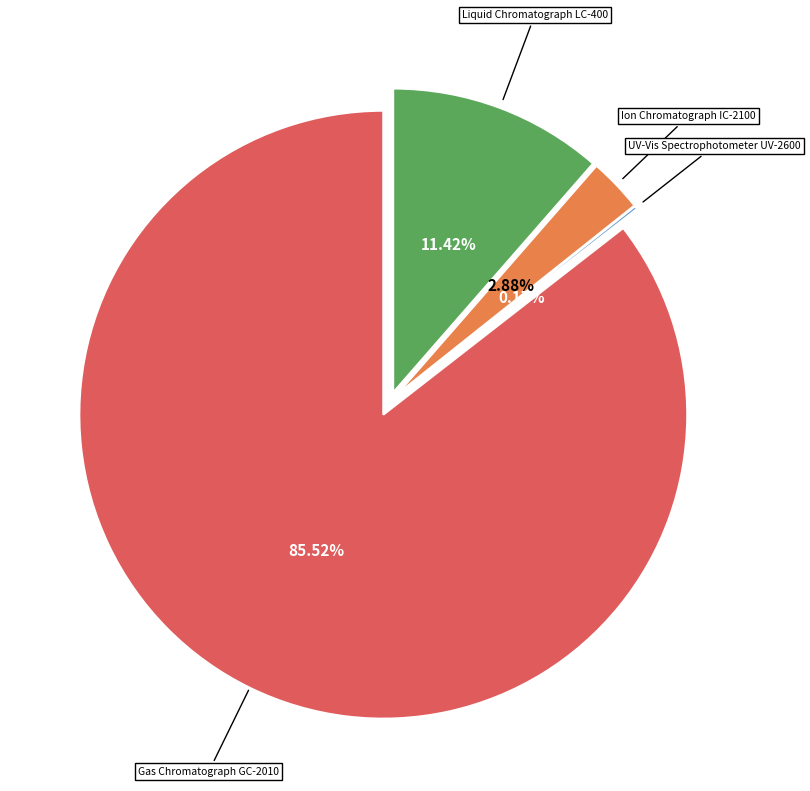

Rank the categories by value from lowest to highest.

UV-Vis Spectrophotometer UV-2600, Ion Chromatograph IC-2100, Liquid Chromatograph LC-400, Gas Chromatograph GC-2010